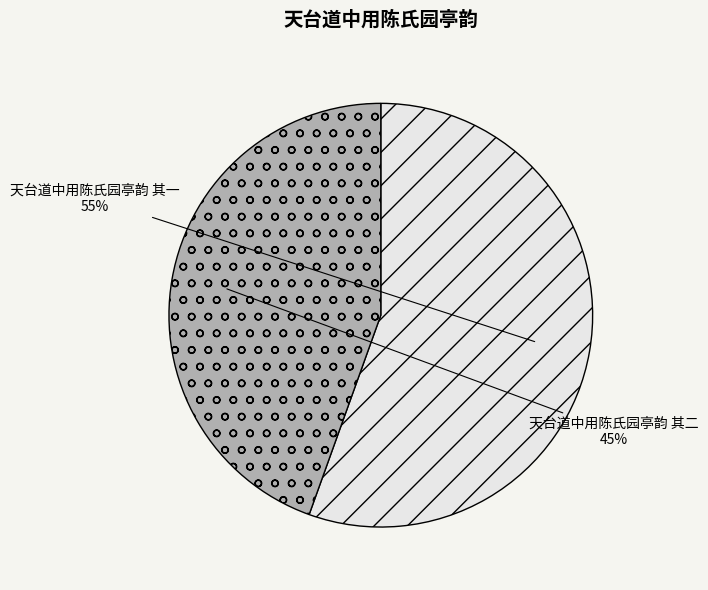

Which category has the smallest portion of the pie?

天台道中用陈氏园亭韵 其二